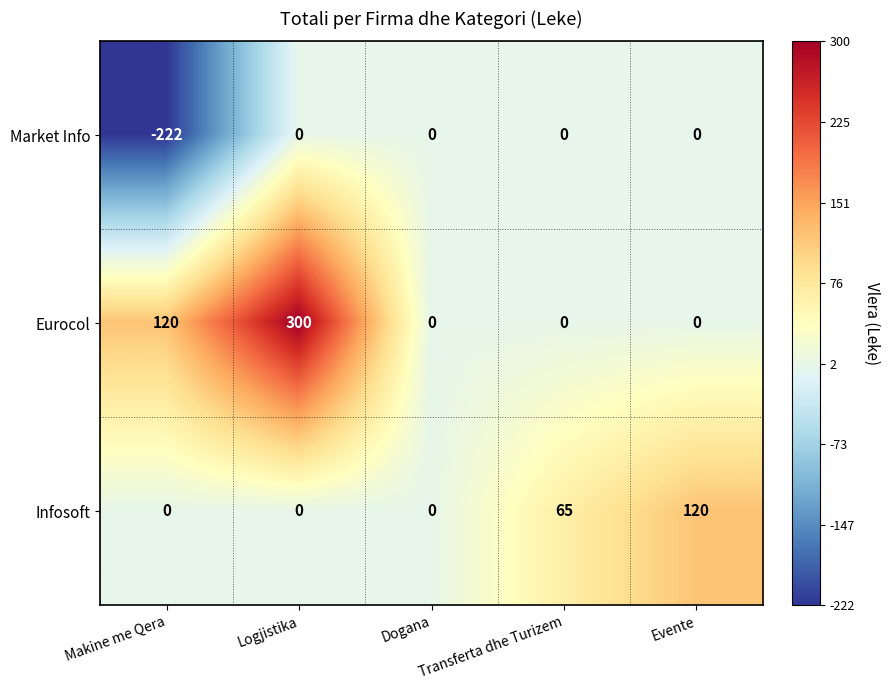

What is the spread (max minus min) of values at Logjistika?

300